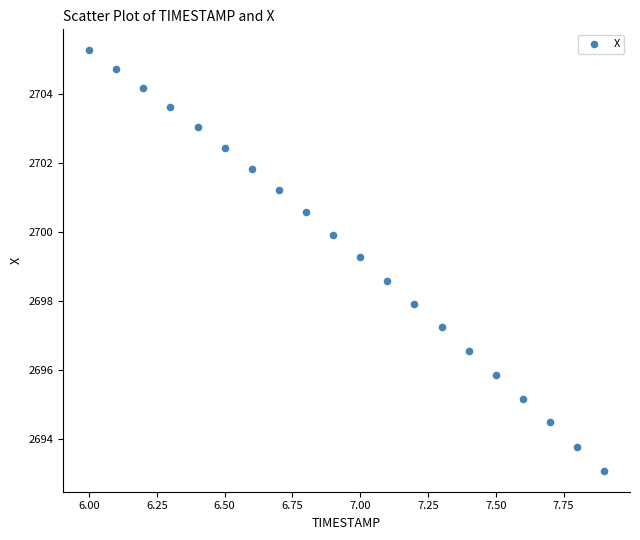

What Y value in the scatter plot is closest to 2699?

2699.3